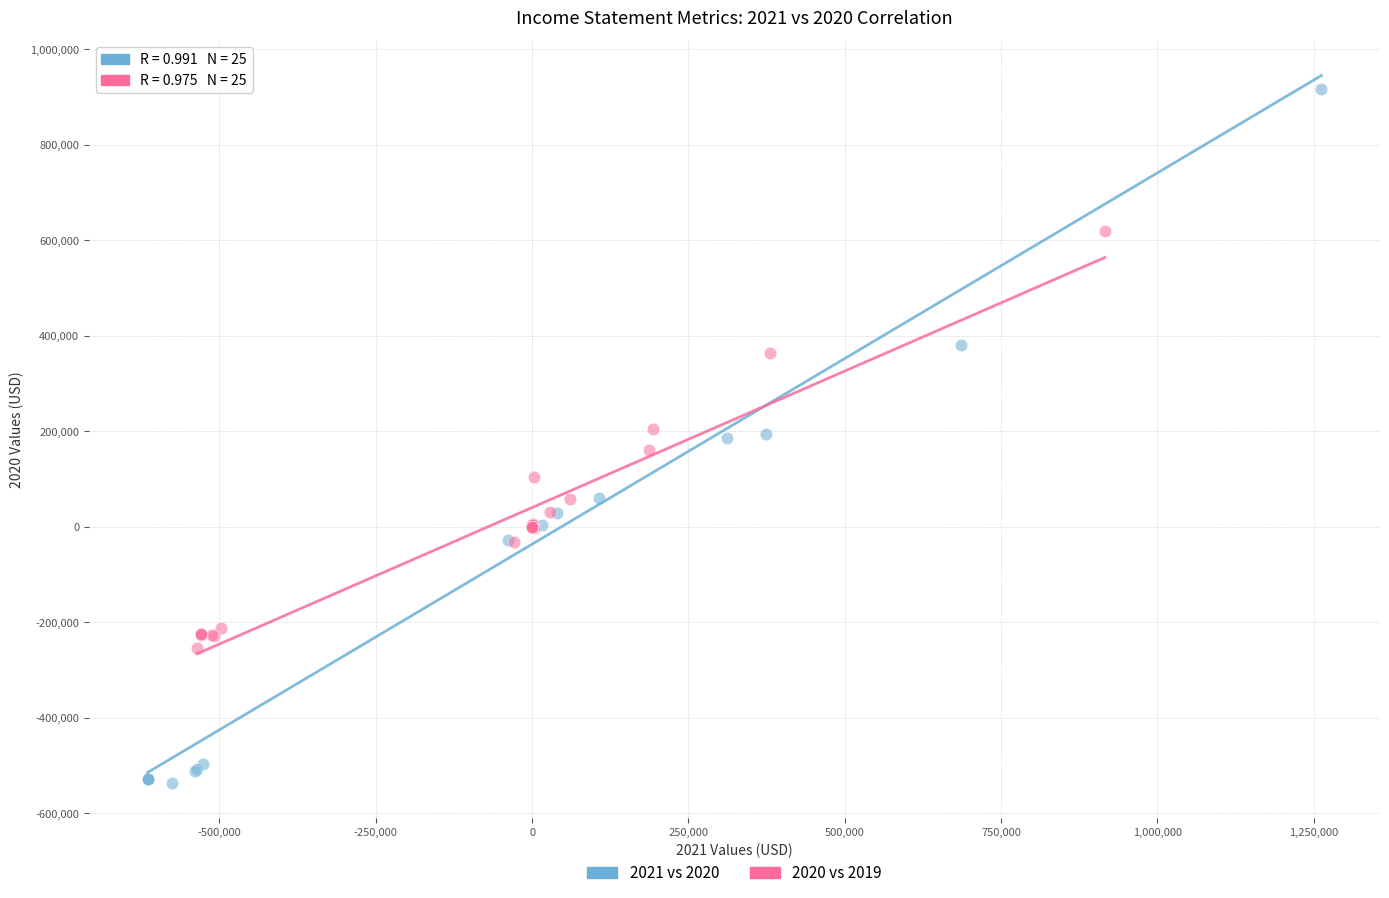

Which series has the largest Y range (max minus min)?

2021 vs 2020